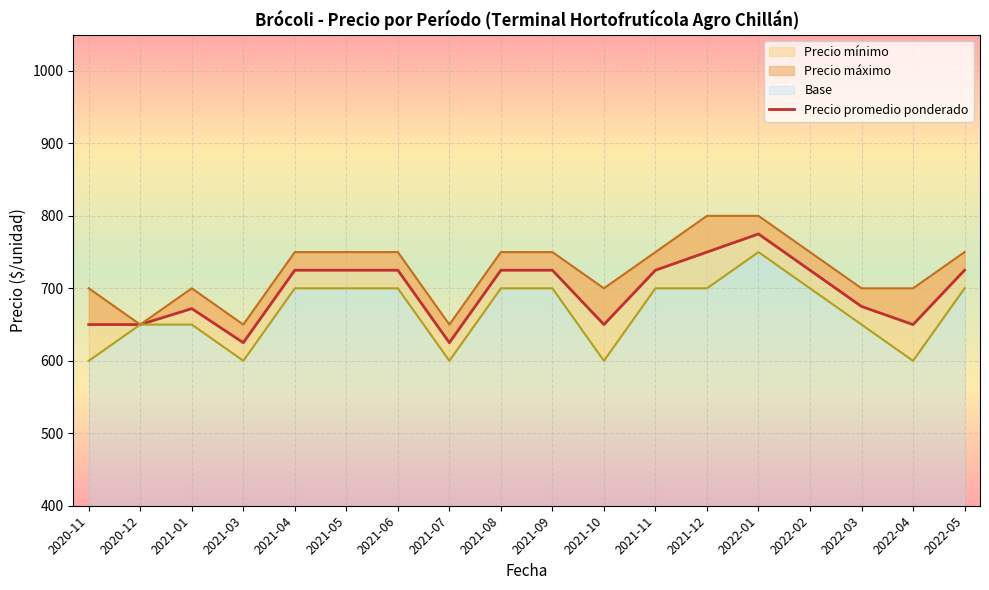

What is the ratio of the value at 2022-02 to the value at 2021-07?

1.2